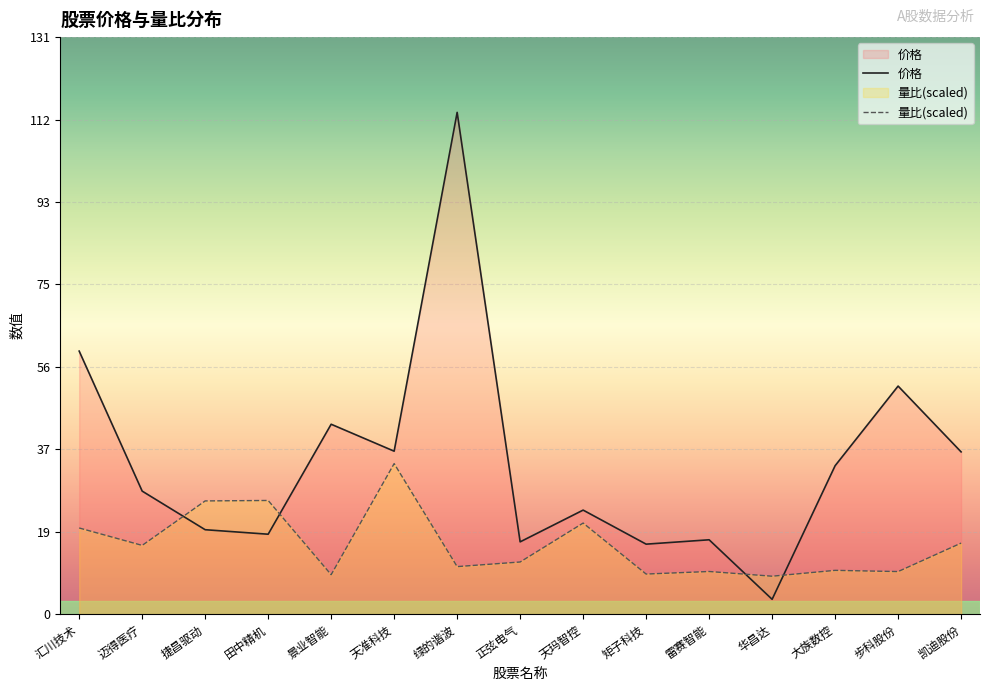

Between which two adjacent categories do 价格 and 量比 first intersect?

迈得医疗 and 捷昌驱动